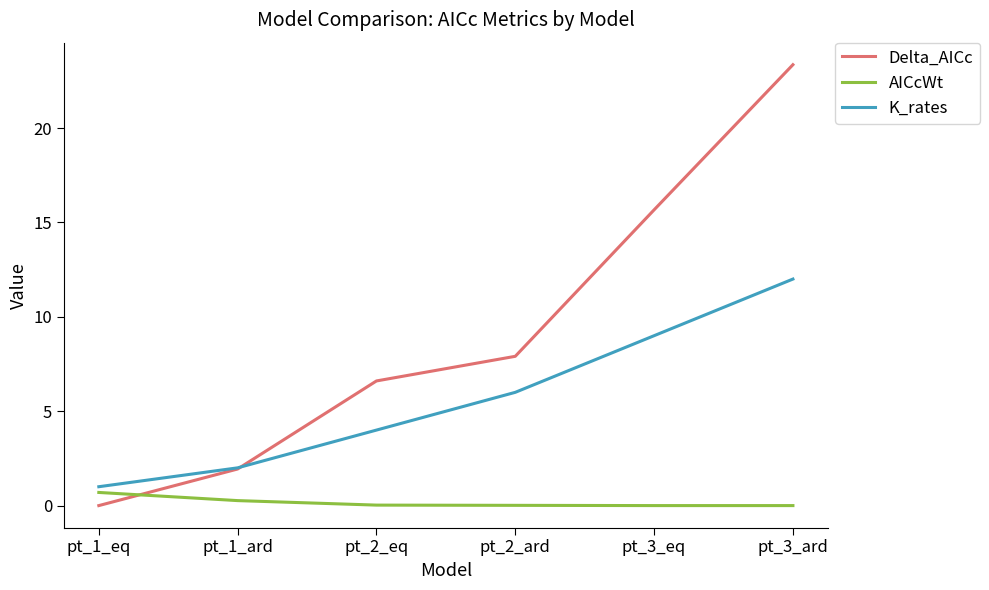

The K_rates series shows 9.0 at pt_3_eq. True or false?

True